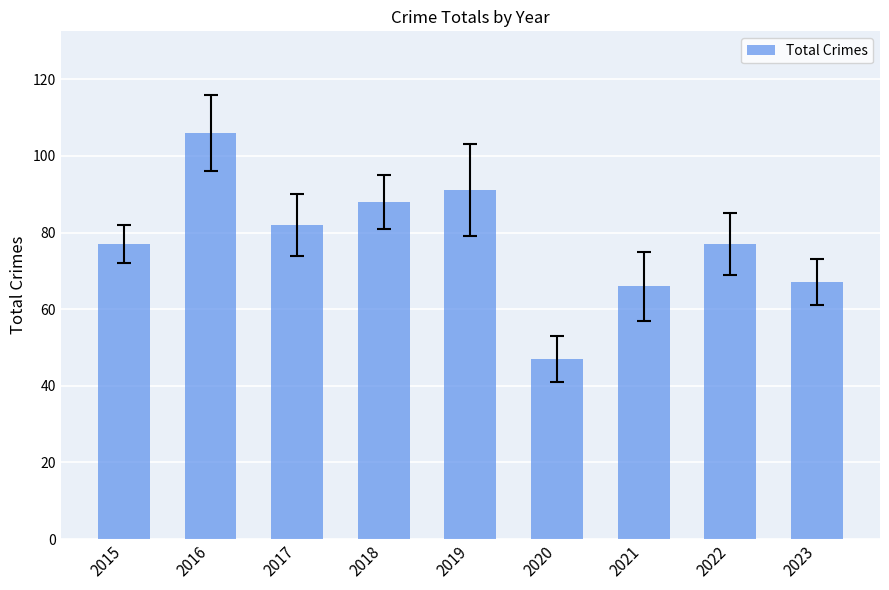

Approximately how many times larger is the value at 2021 compared to 2020?

1.4